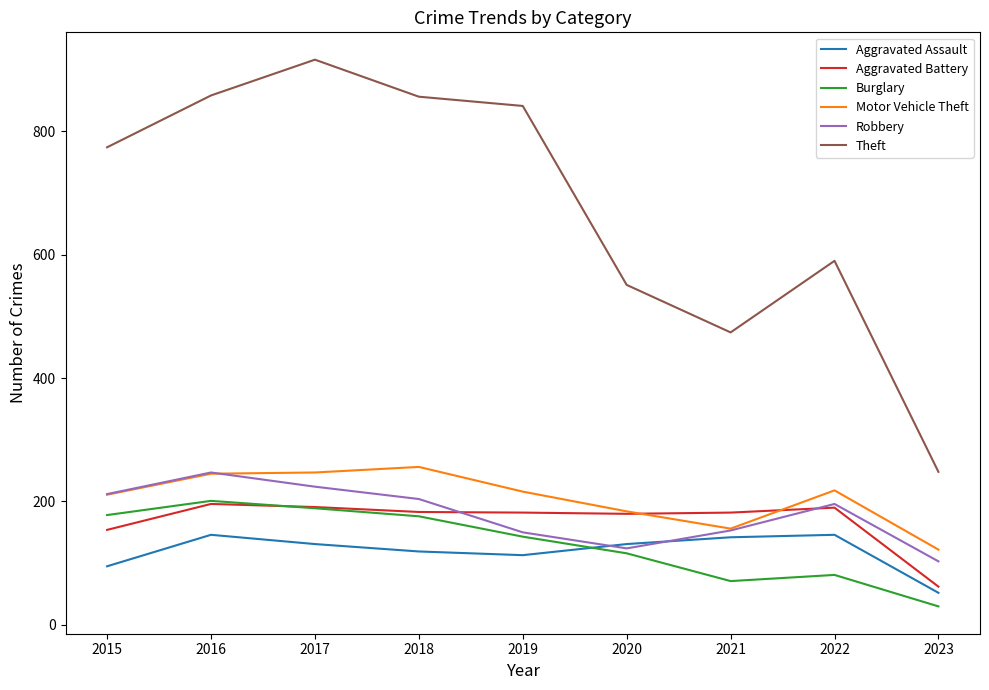

What is the total value across all series at 2017?

1898